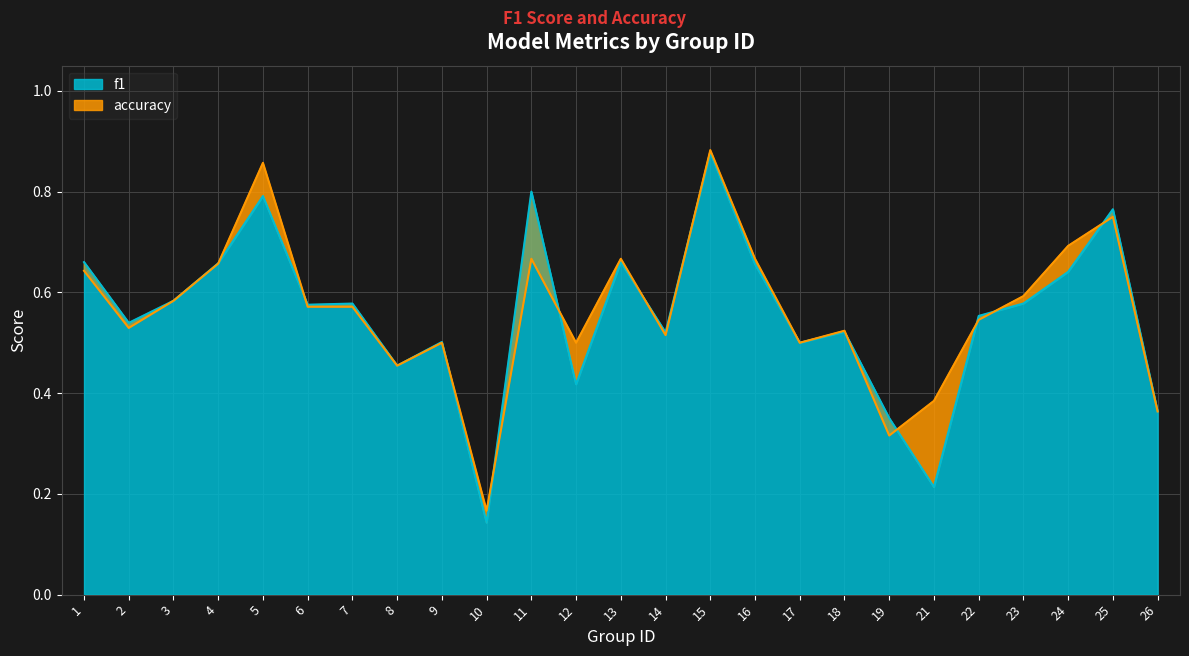

Which has a higher value, 22 or 16?

16